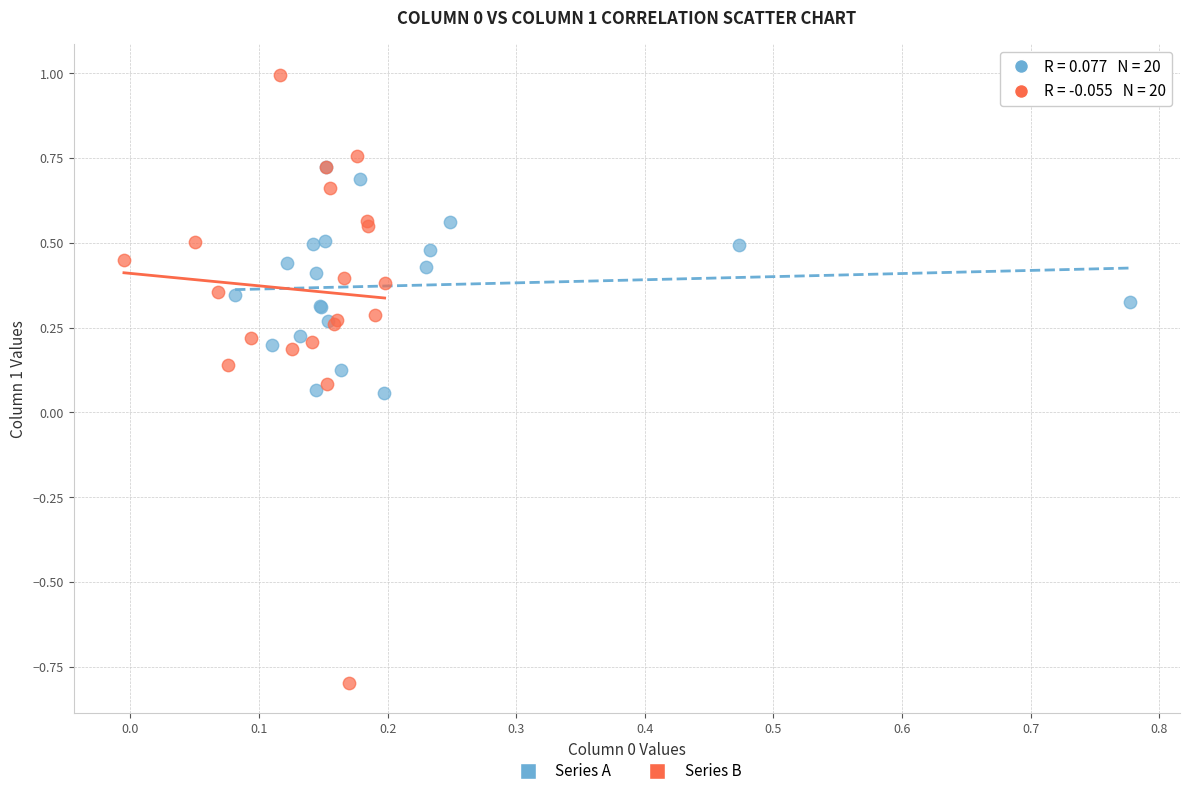

What are all the series names shown in the legend?

Series A, Series B